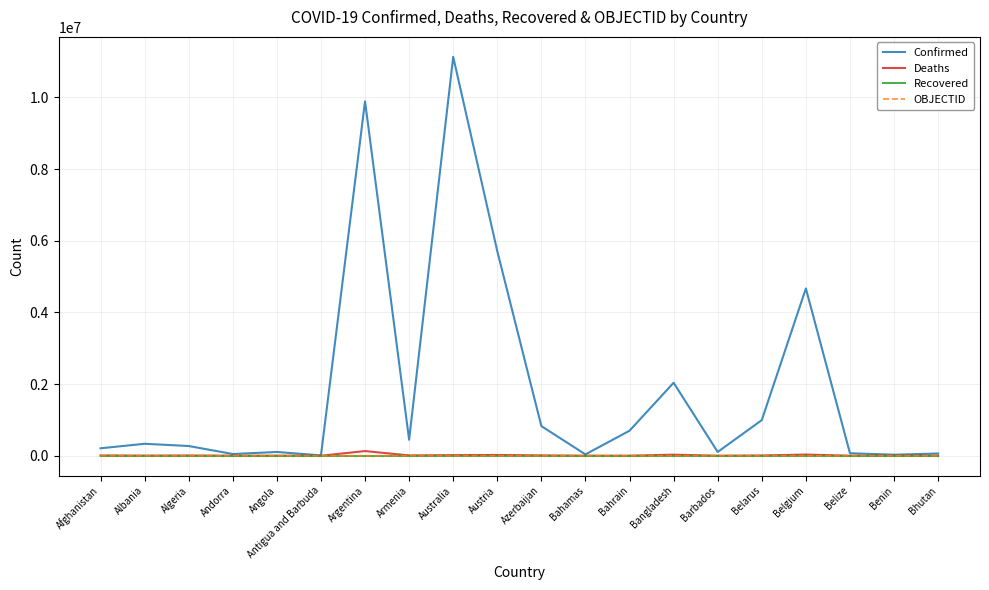

Which series has the largest total across all categories?

Confirmed